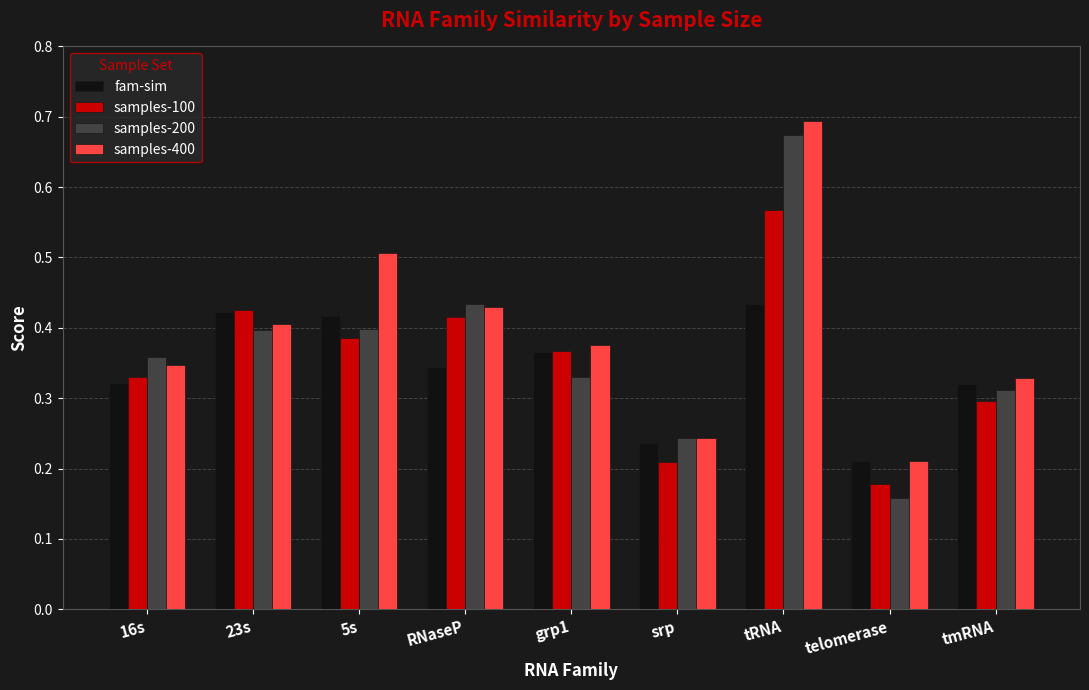

How many samples-200 values are between 0 and 1?

9